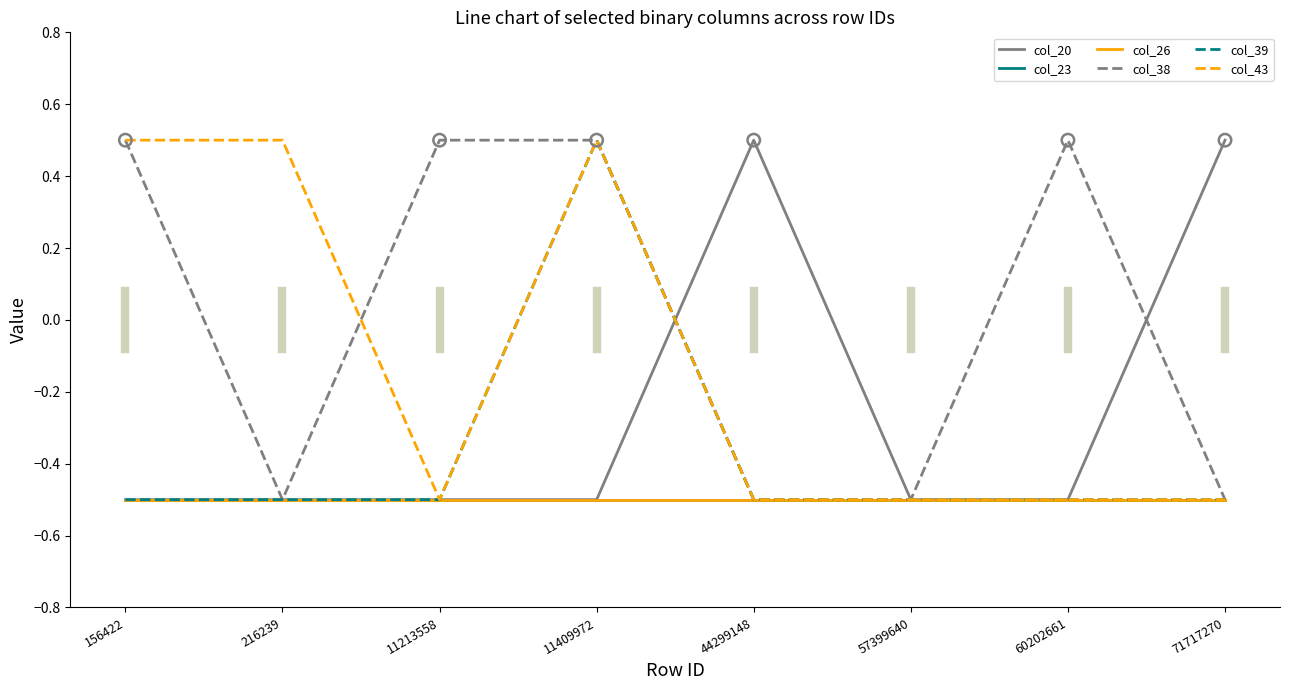

Does the chart have visible grid lines?

No